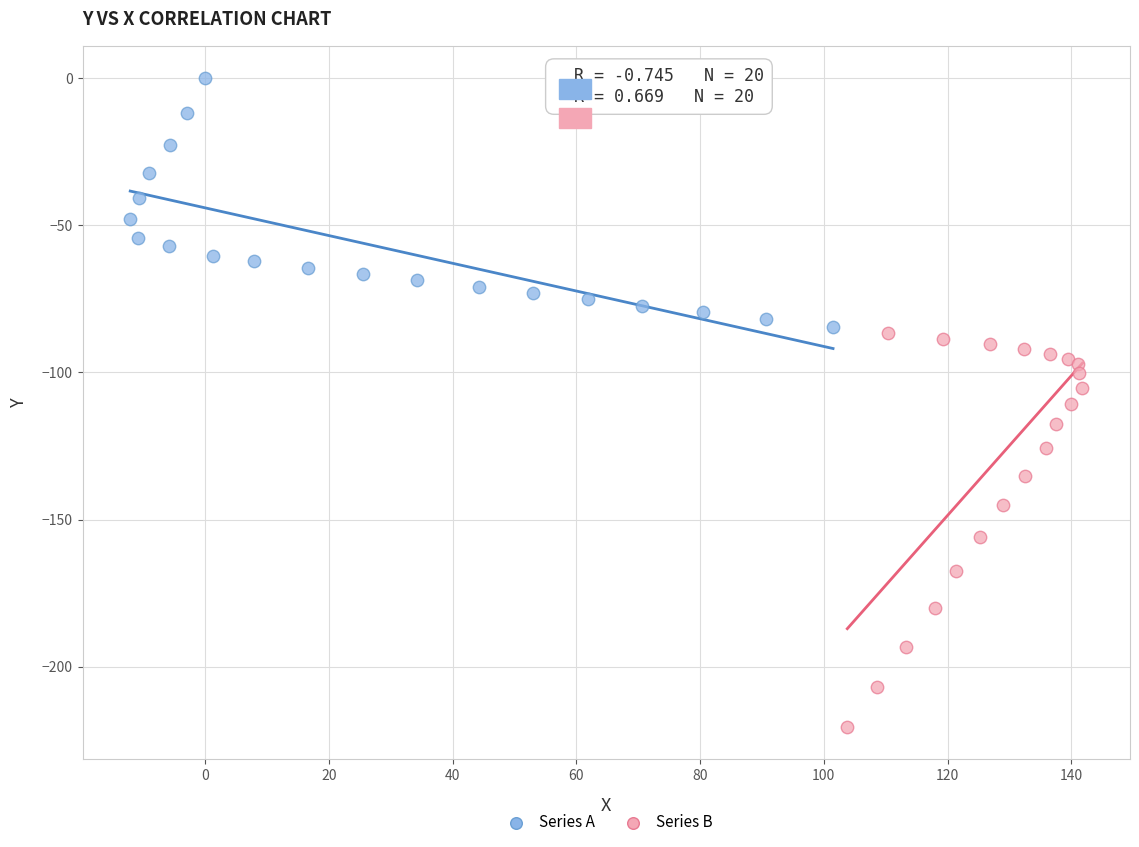

Which series contains the lowest Y value?

Series B